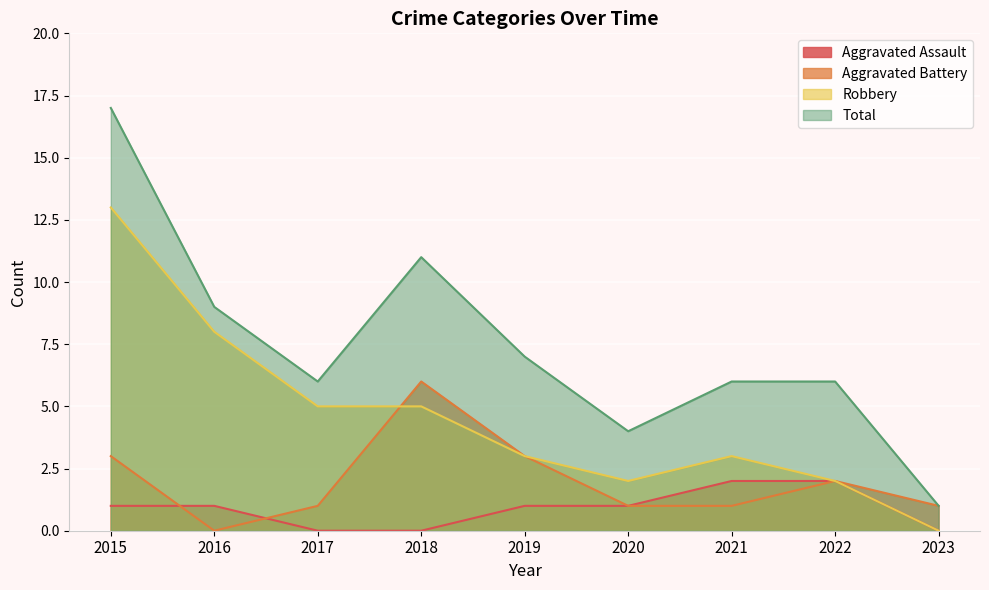

How many lines are shown in the chart?

4